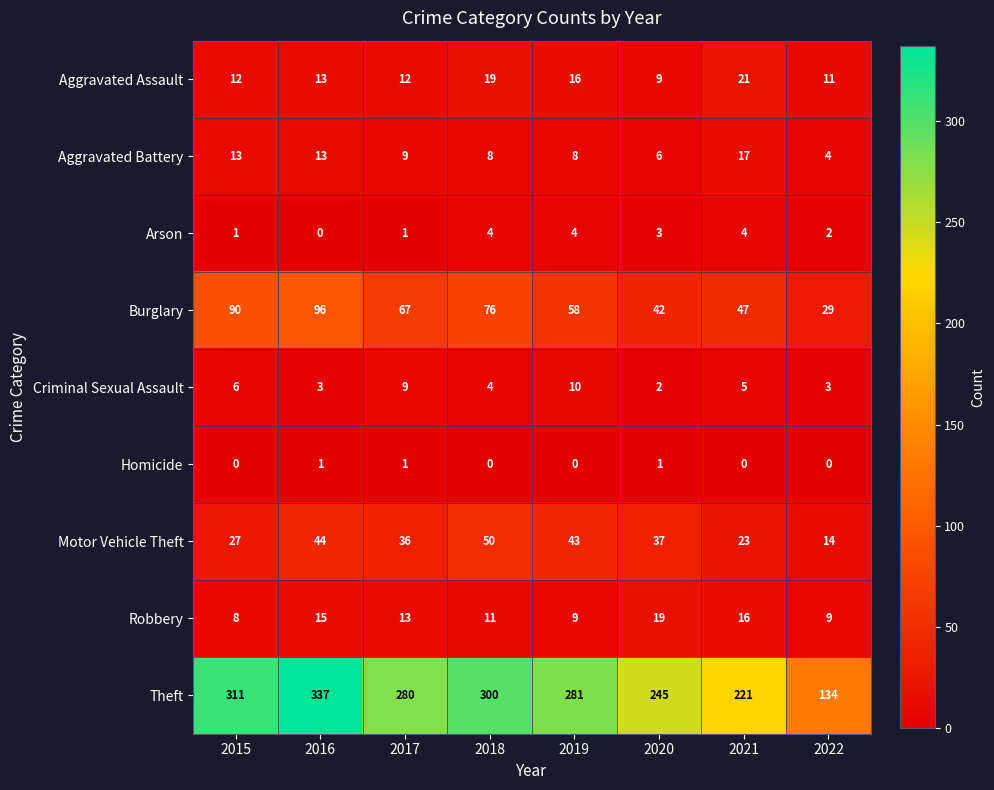

Rank the series by their maximum value, from lowest to highest.

Homicide, Arson, Criminal Sexual Assault, Aggravated Battery, Robbery, Aggravated Assault, Motor Vehicle Theft, Burglary, Theft